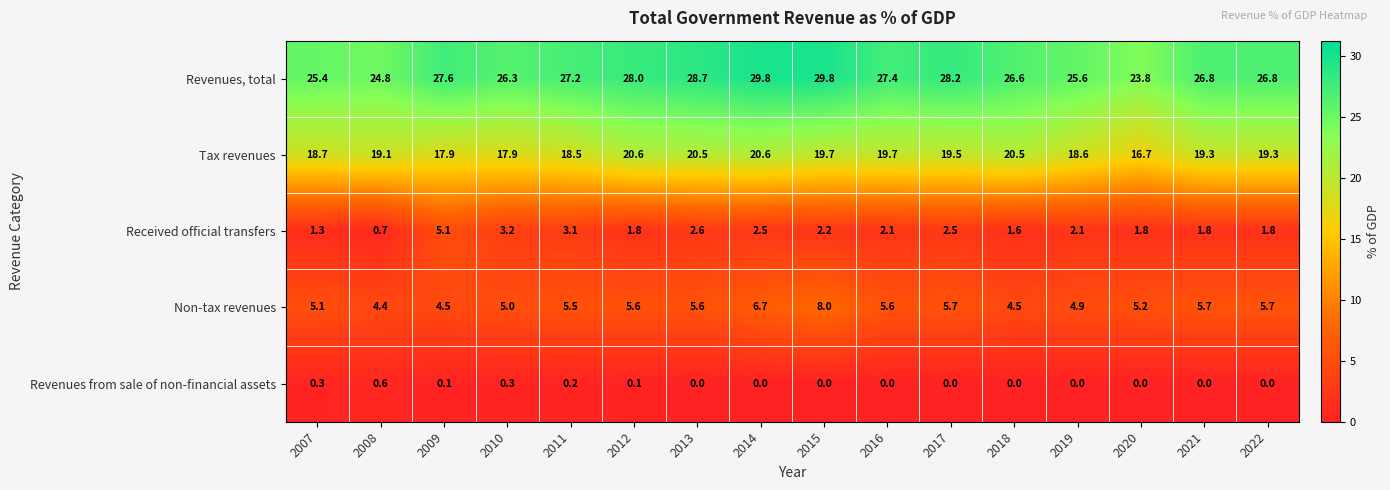

Which category has the lowest value in the Revenues, total series?

2020